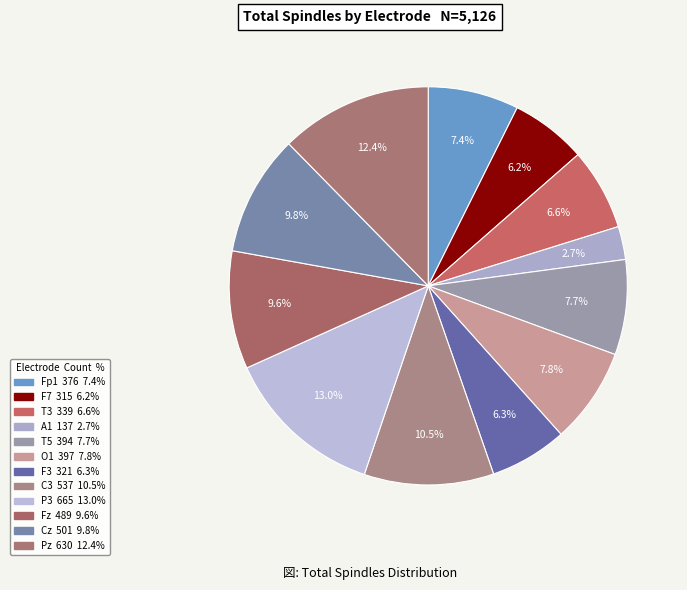

What is the smallest slice in the pie chart?

A1